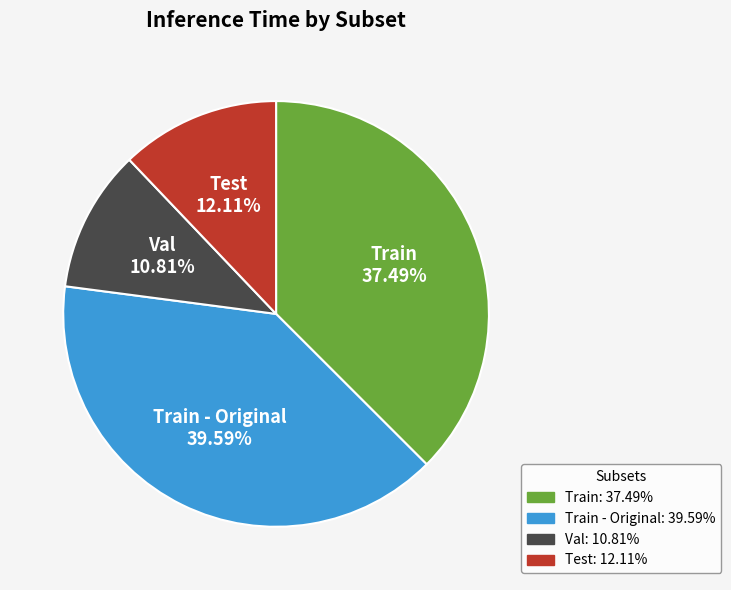

Rank the categories by value from lowest to highest.

Val, Test, Train, Train - Original